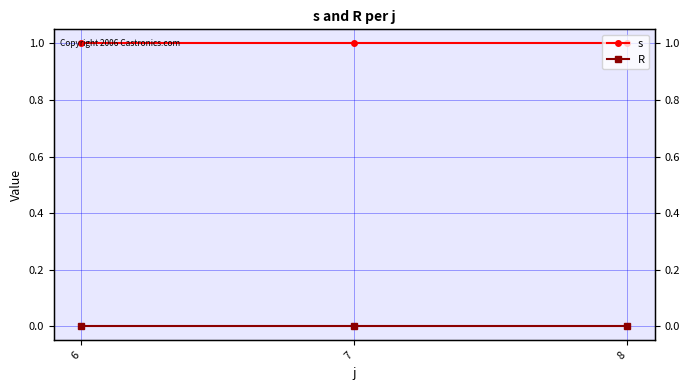

Is it true that R equals 0 at 8?

True